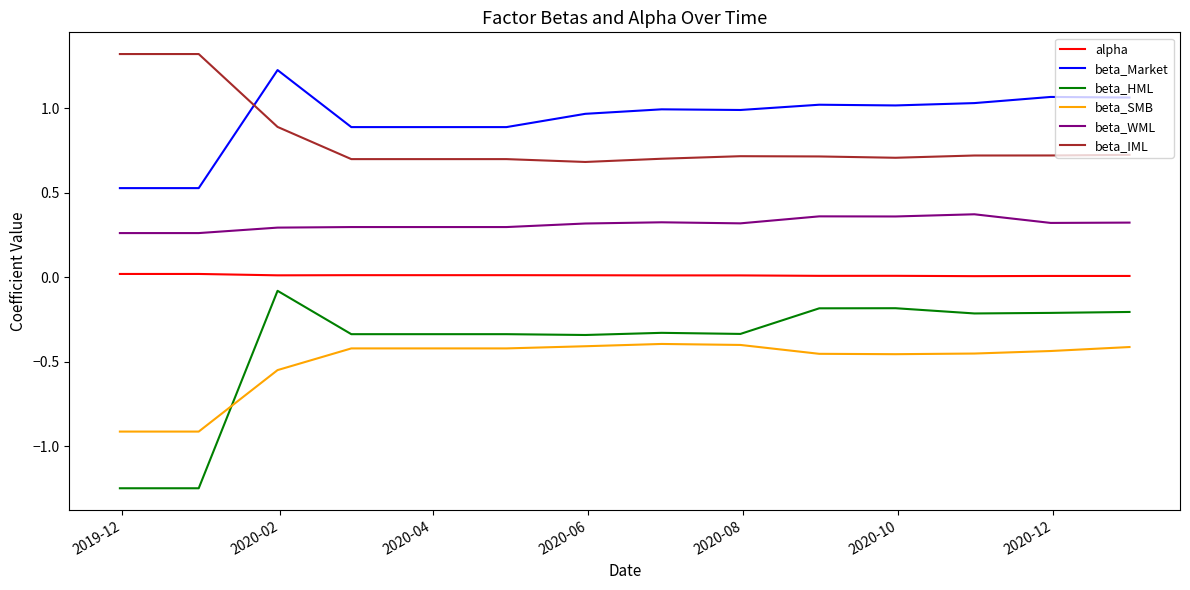

What is the greatest value displayed?

1.3